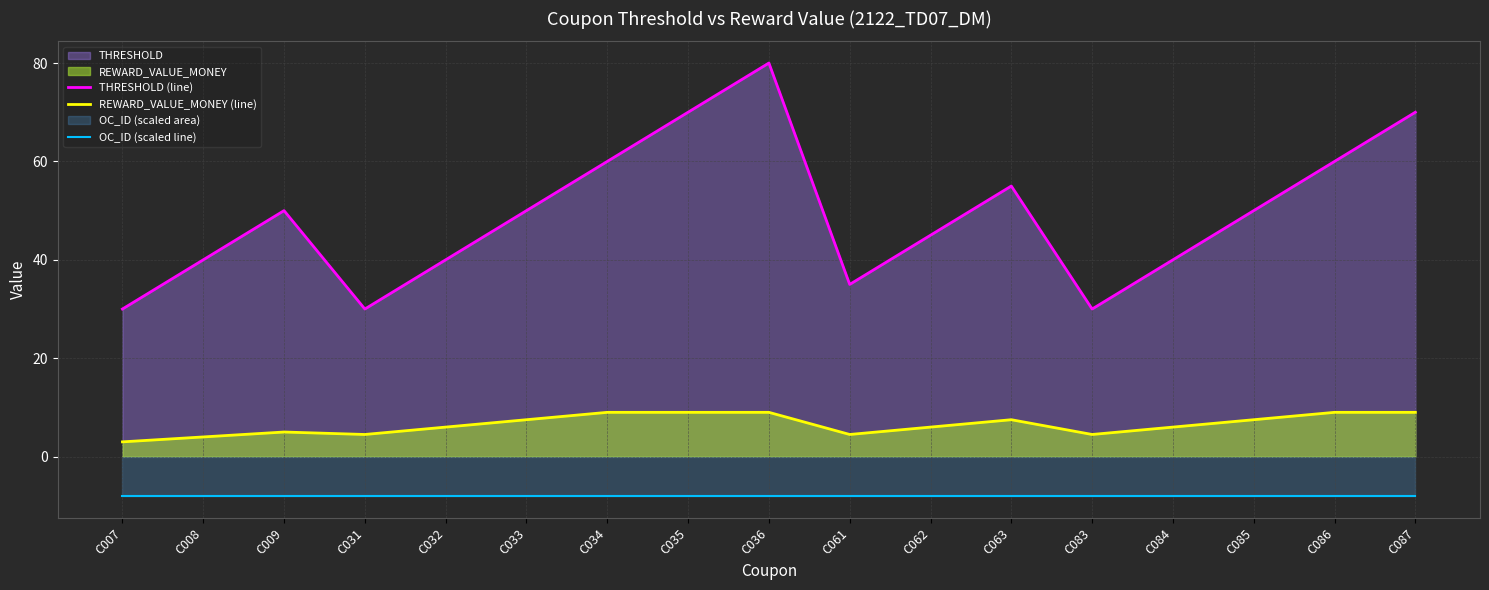

True or false: OC_ID (scaled line) and THRESHOLD (line) intersect in this chart.

False